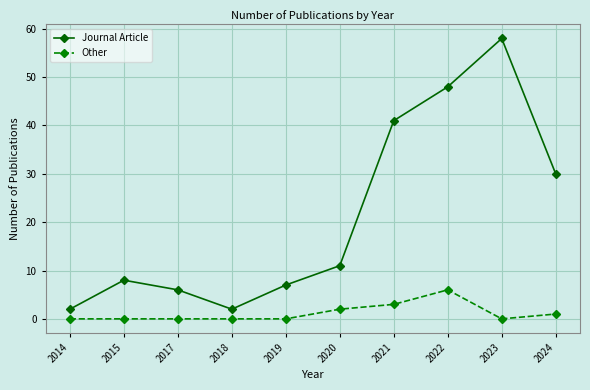

What is the difference between the maximum and second lowest values in the Journal Article series?

56